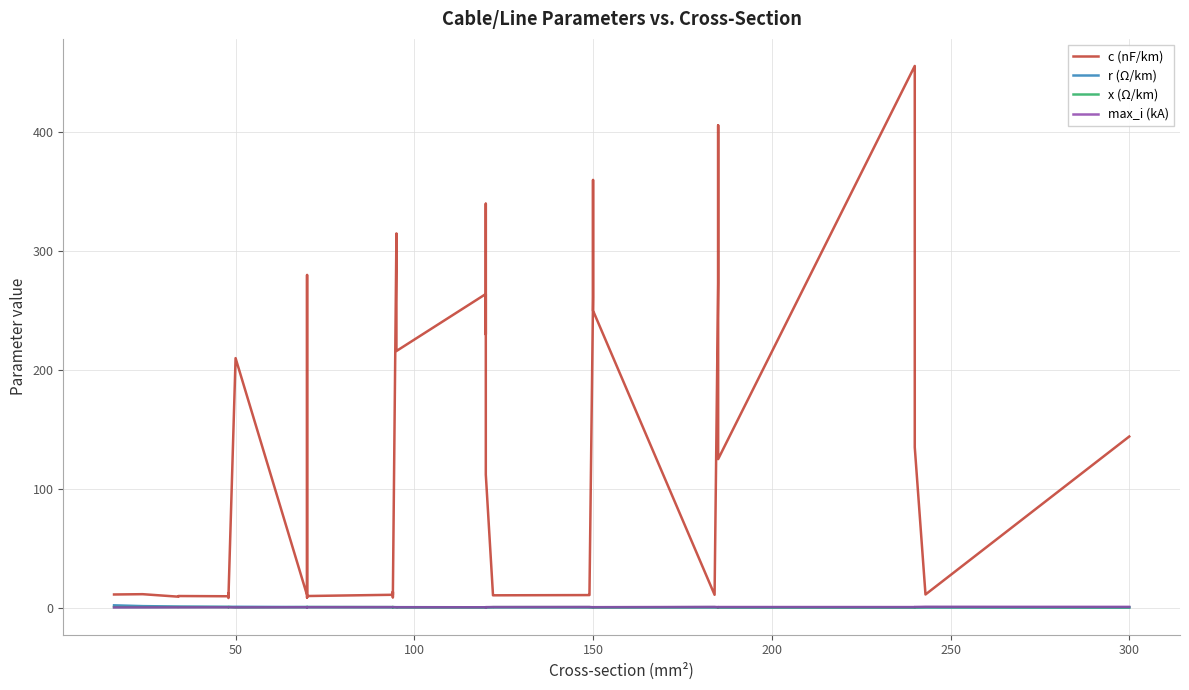

What is the smallest value displayed?

0.1